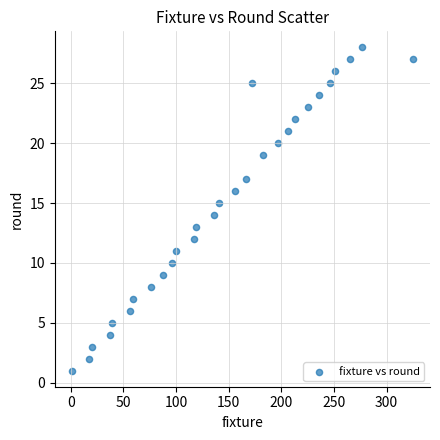

What is the range of Y values (max minus min)?

27